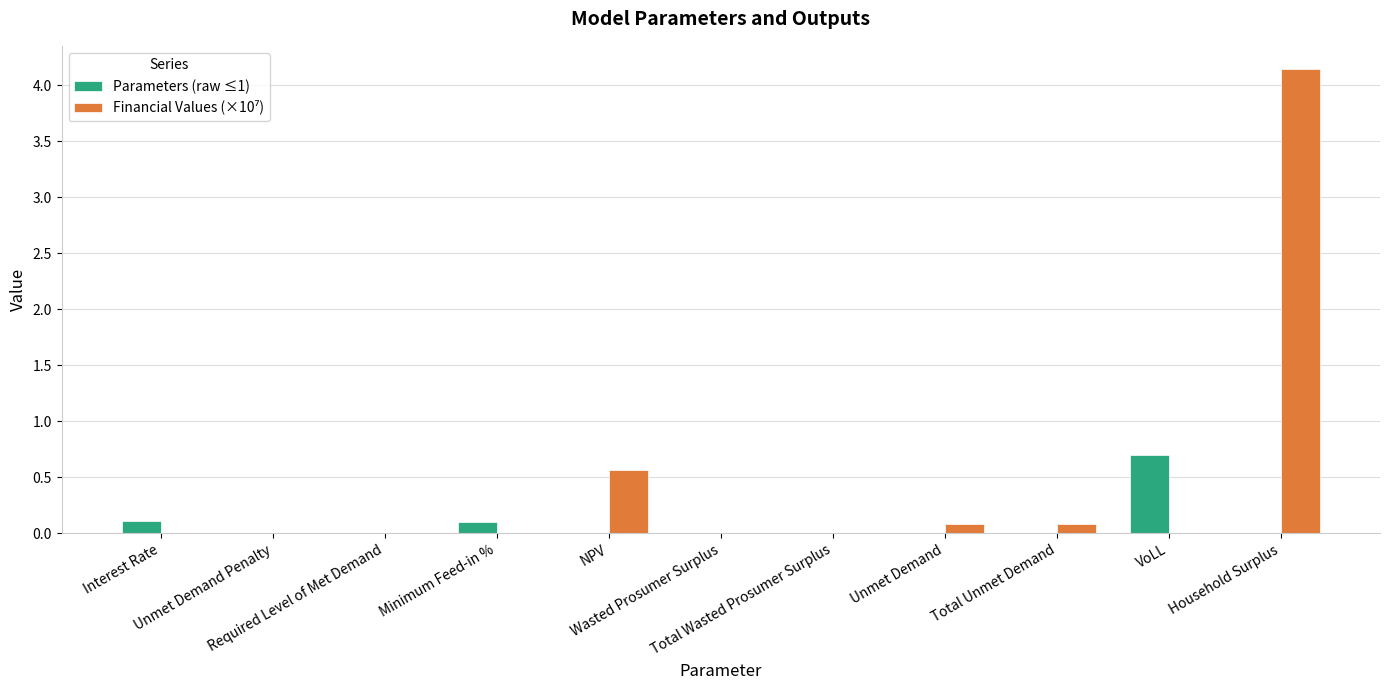

Reading right to left, what are all the values shown in this chart?

Parameters (raw ≤1): 0.0	0.7	0.0	0.0	0.0	0.0	0.0	0.1	0.0	0.0	0.1
Financial Values (×10⁷): 4.1	0.0	0.1	0.1	0.0	0.0	0.6	0.0	0.0	0.0	0.0